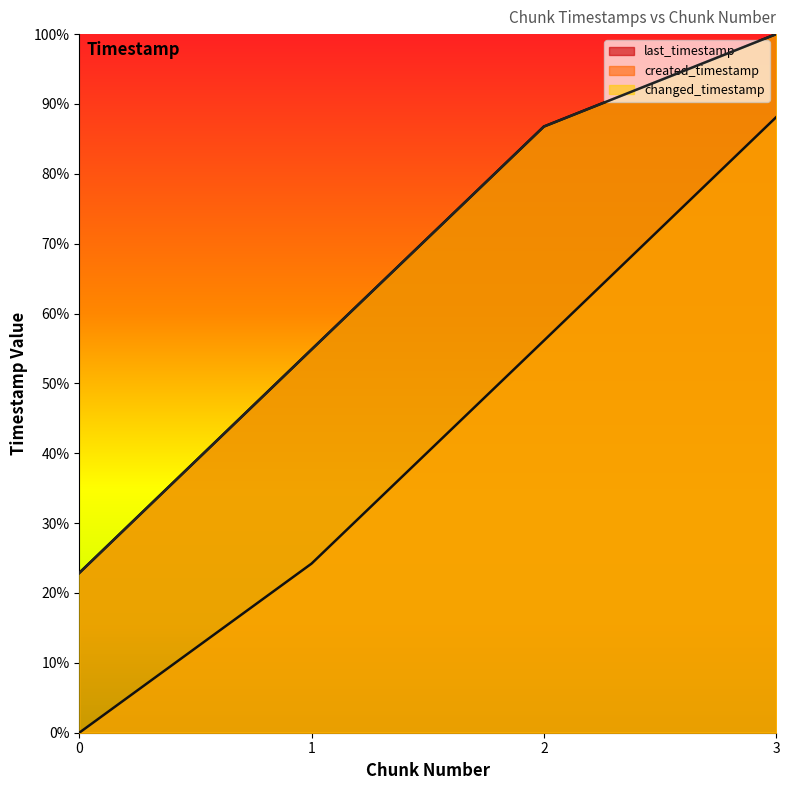

The value of created_timestamp at 0 is 0.0. True or false?

True